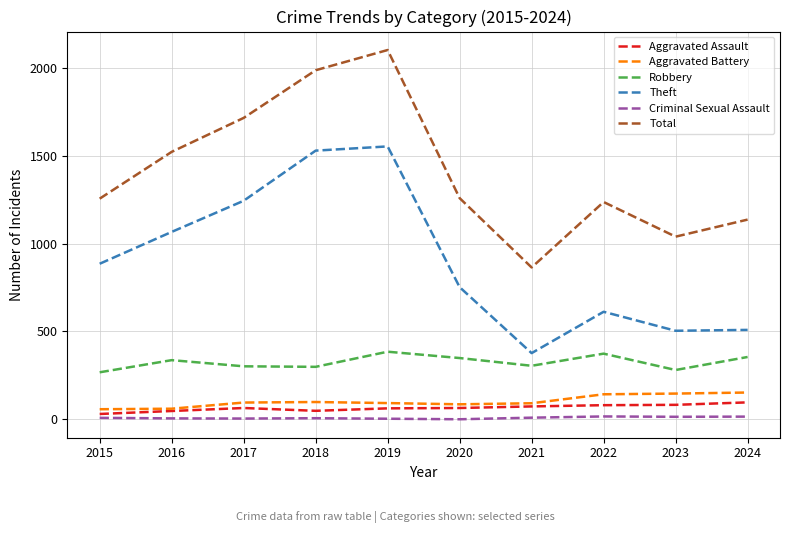

True or false: Aggravated Battery and Criminal Sexual Assault cross at least once.

False